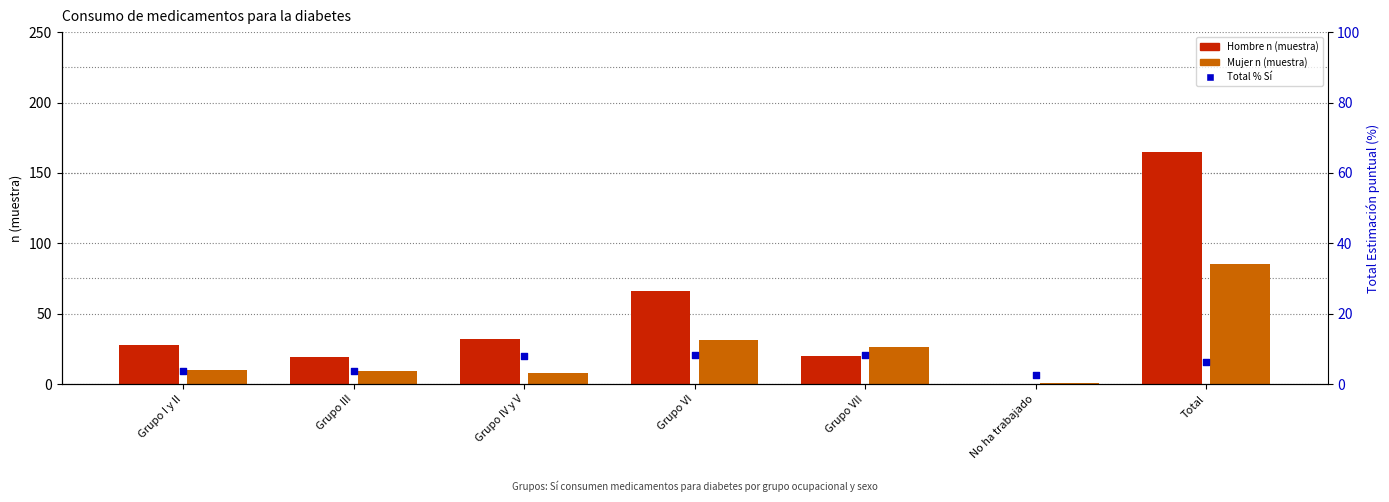

Which series has the largest total across all categories?

Hombre n (muestra)